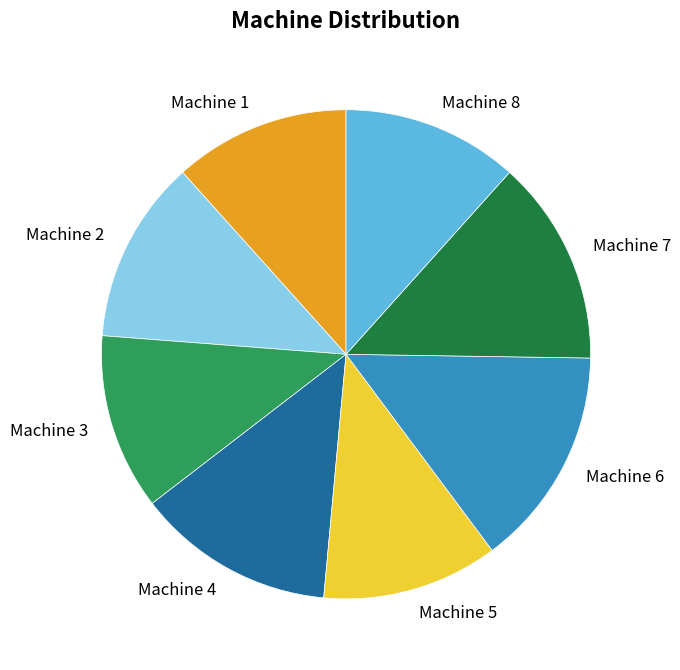

True or false: Machine 3 accounts for 22% of the total.

False